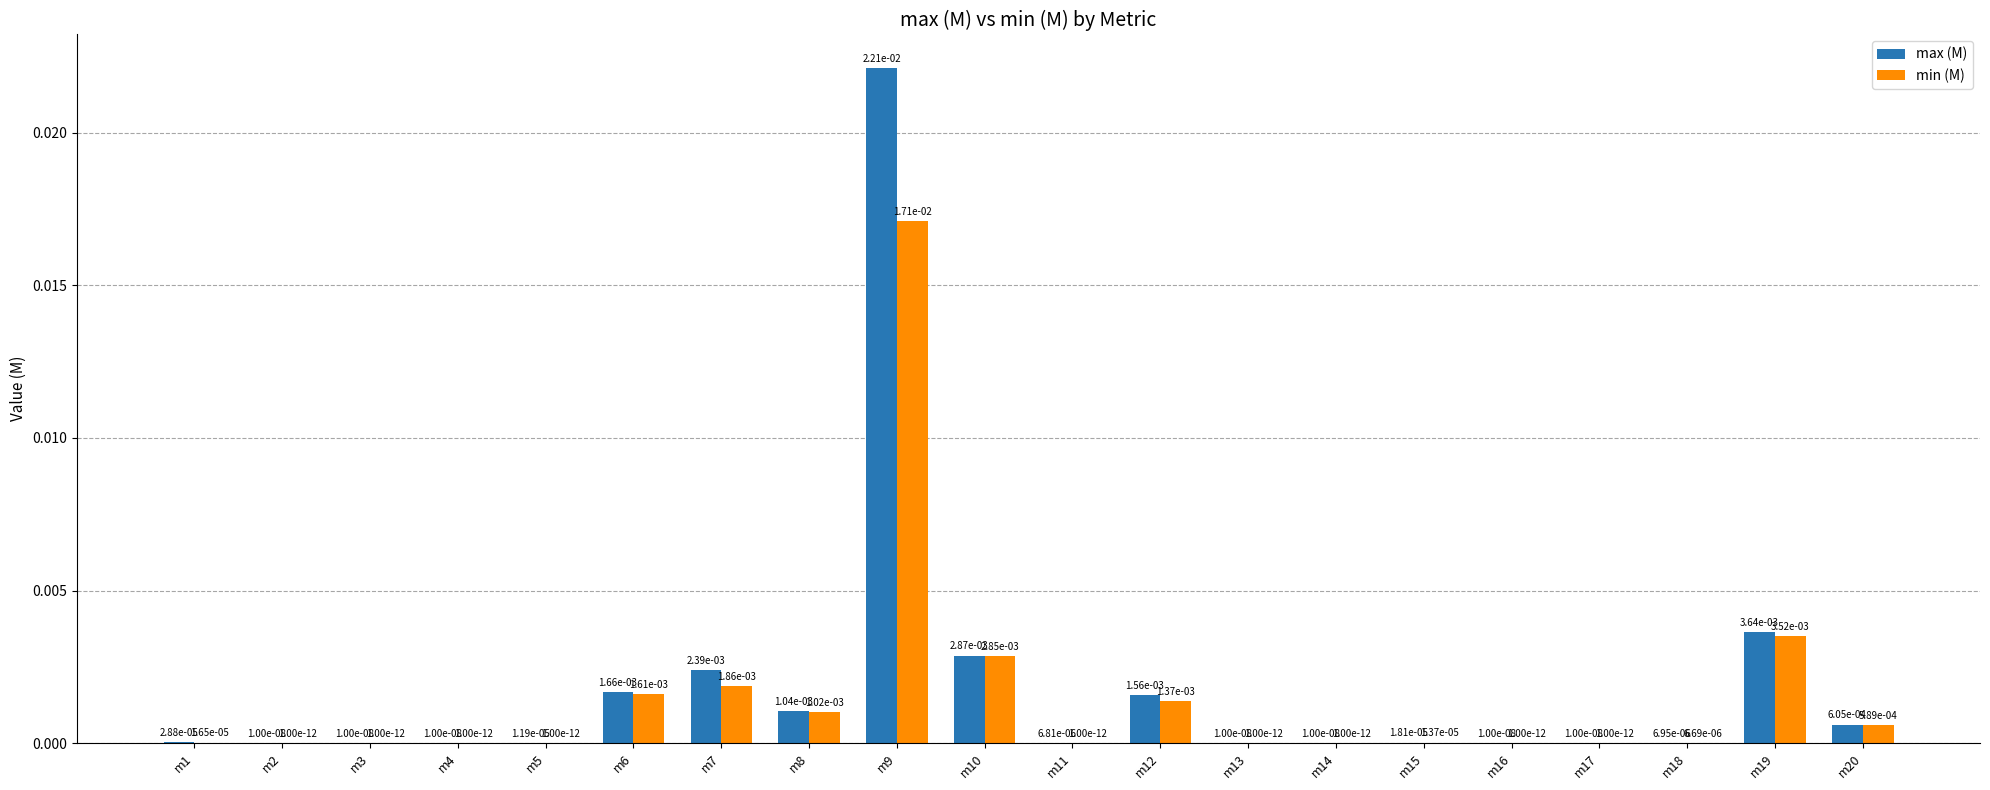

At which category is the sum across all series the highest?

m9